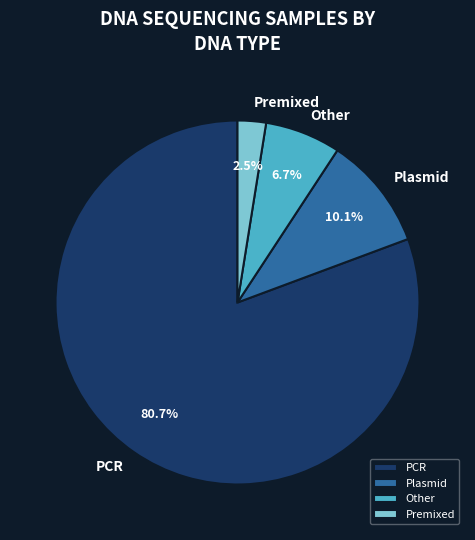

How many segments does this pie chart have?

4